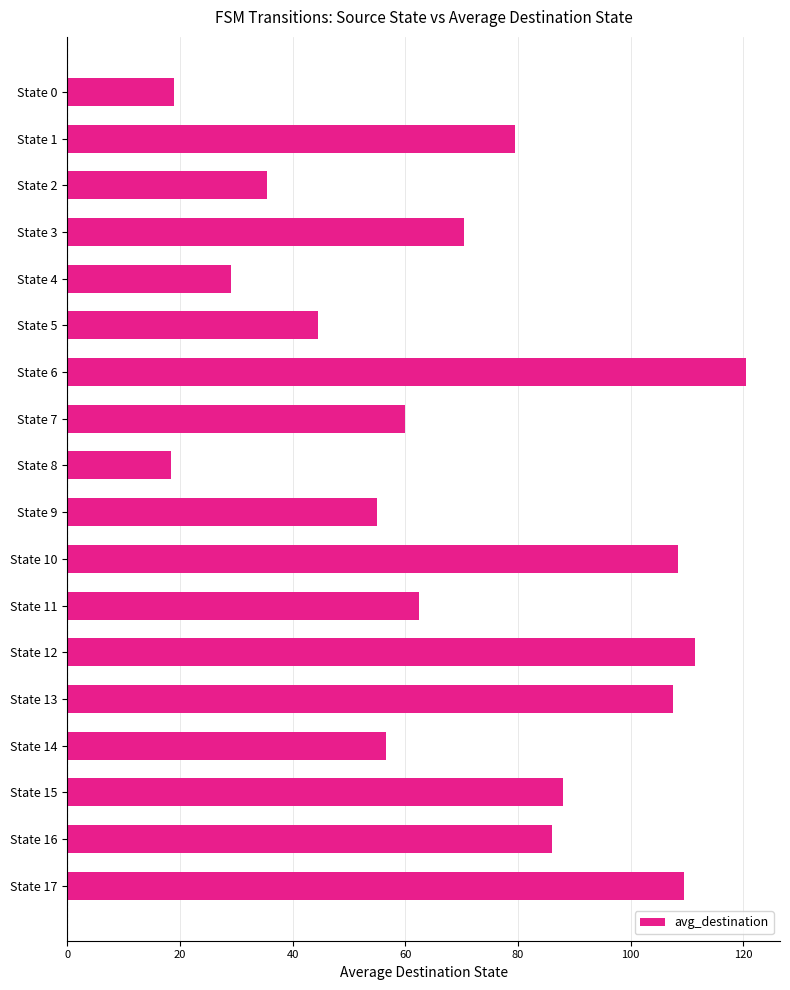

What is the difference between the values at State 15 and State 7?

28.0